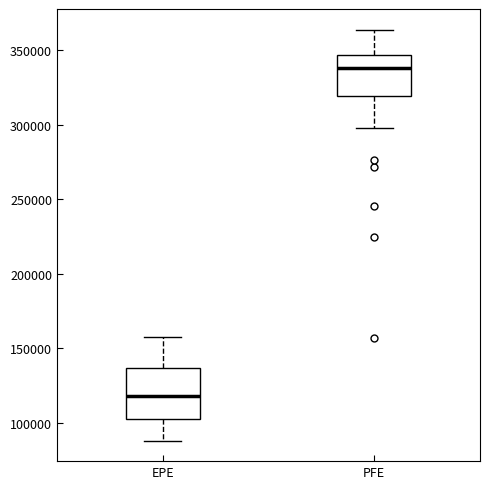

Reading left to right, transcribe this box plot: for each box, give where its median line is, the range the box spans, and where its two whiskers end, as read against the y-axis. The values are not printed on the chart, so give them approximately, as read against the axis.

EPE: median 120000, box 105000 to 135000, whiskers 90000 to 155000
PFE: median 340000, box 320000 to 345000, whiskers 300000 to 365000